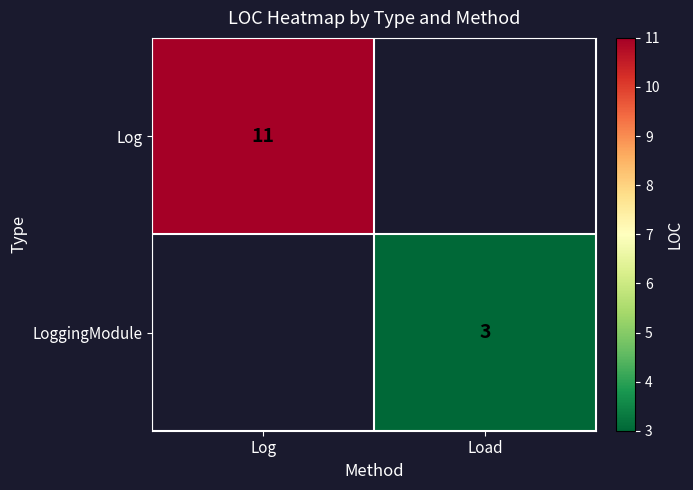

Is it true that Log equals 6 at Log?

False